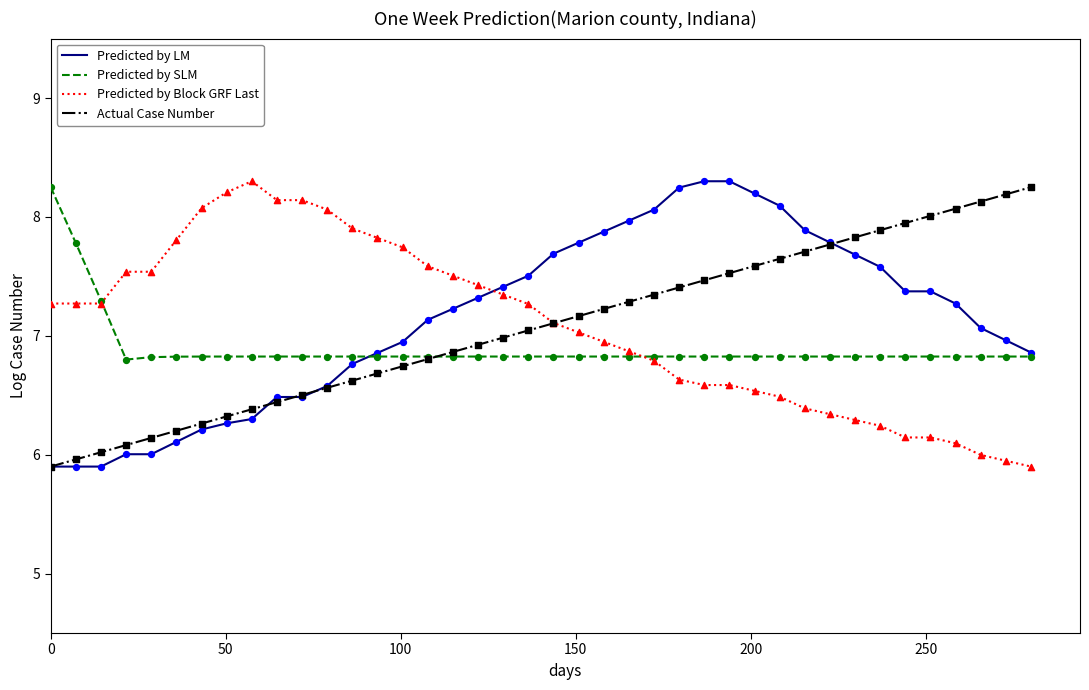

What is the maximum value for Predicted by LM?

8.3